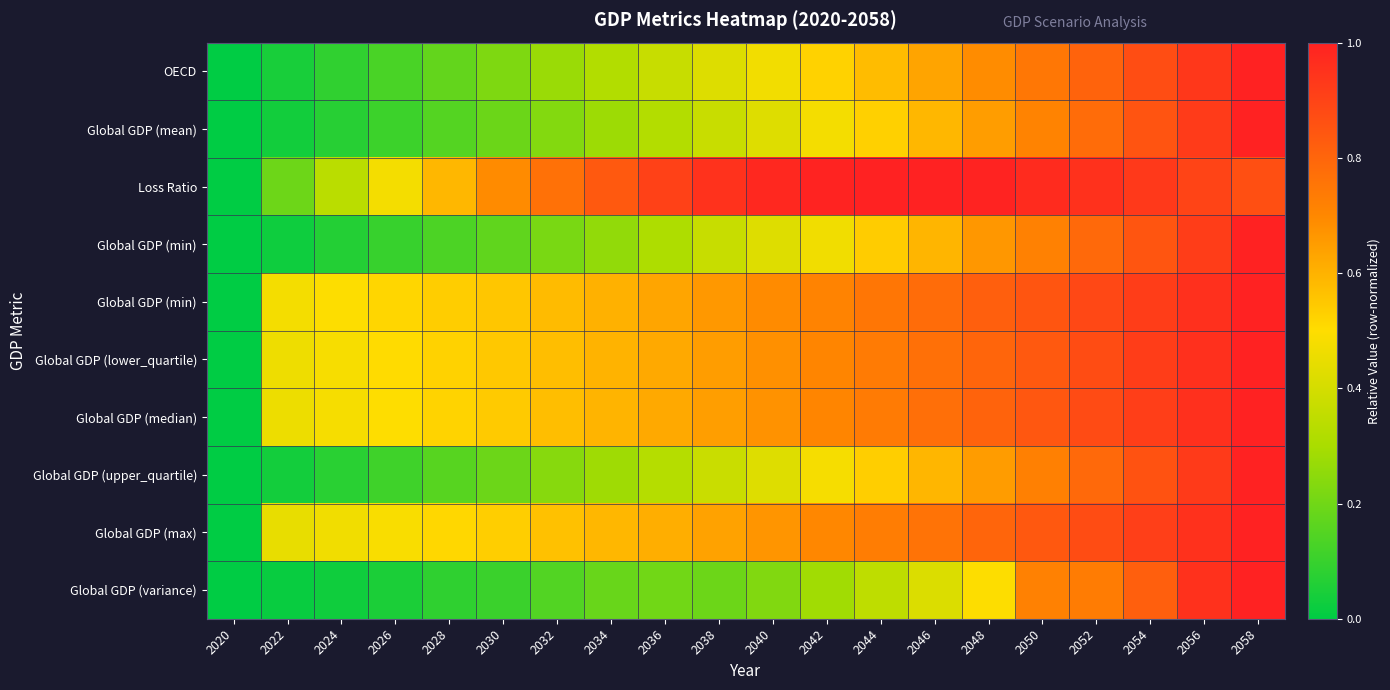

Which label corresponds to the smallest value in the chart?

2020